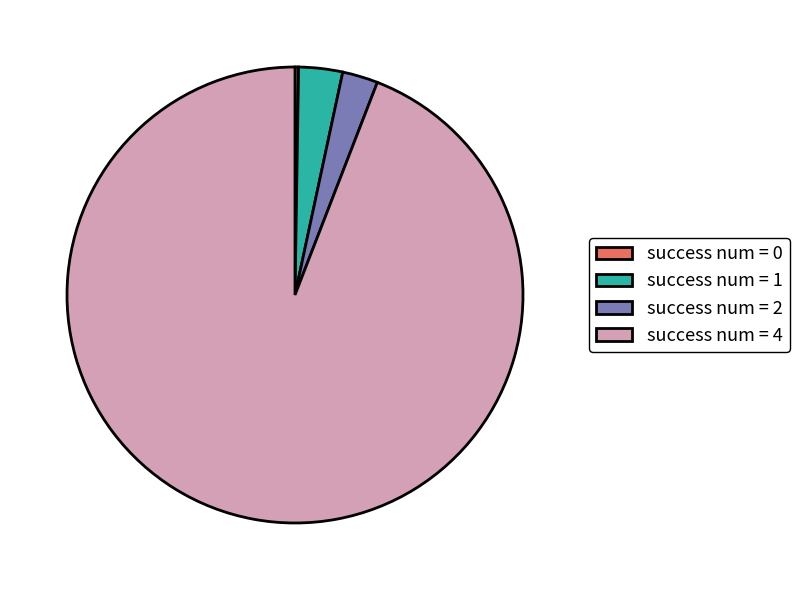

Is it true that success num = 1 is 11% of the pie?

False